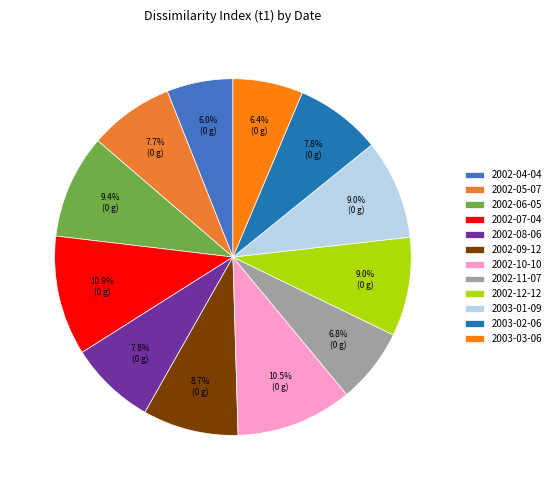

Do 2002-05-07 and 2002-12-12 together represent more than half of the pie?

No